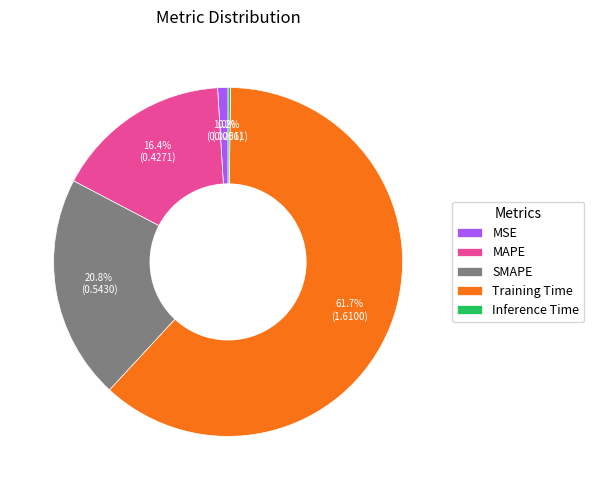

What is the largest slice in the pie chart?

Training Time